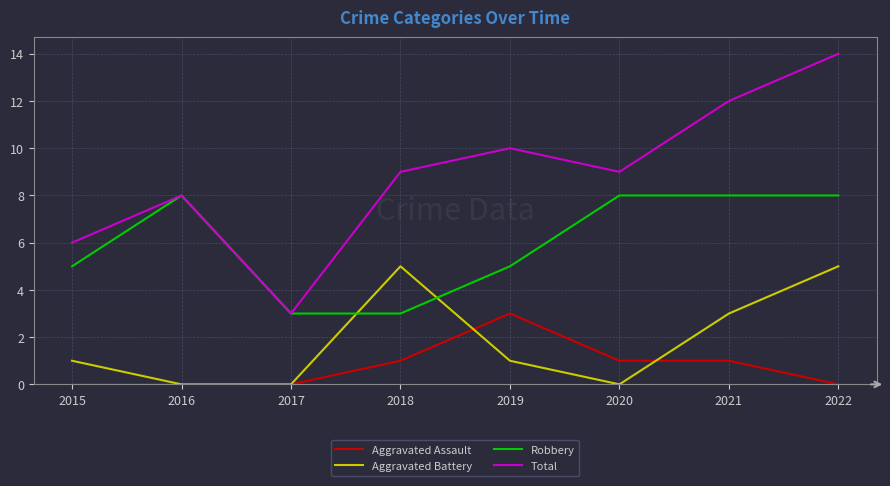

Is the value of Total at 2019 greater than the value of Aggravated Assault at 2015?

Yes